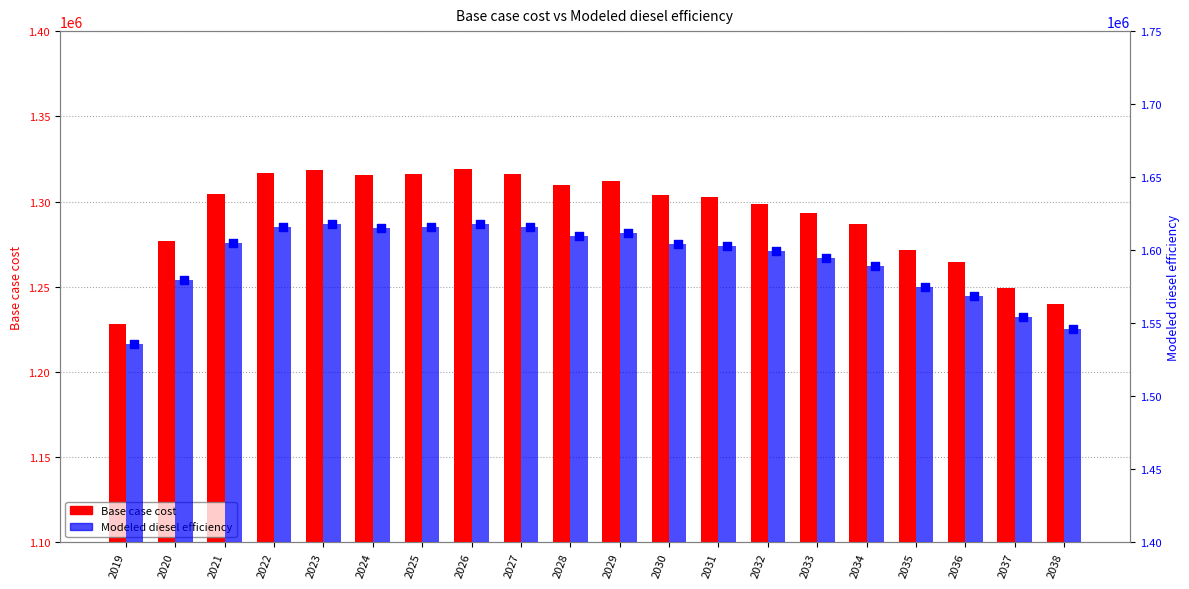

At which category is the sum across all series the highest?

2026